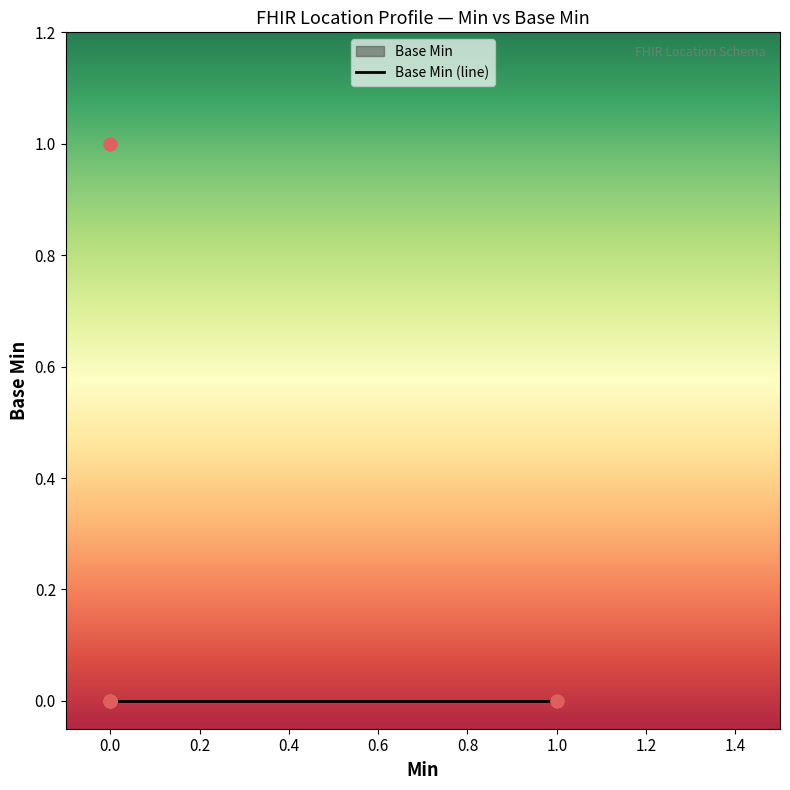

Which has a higher value, 0 or 1?

1